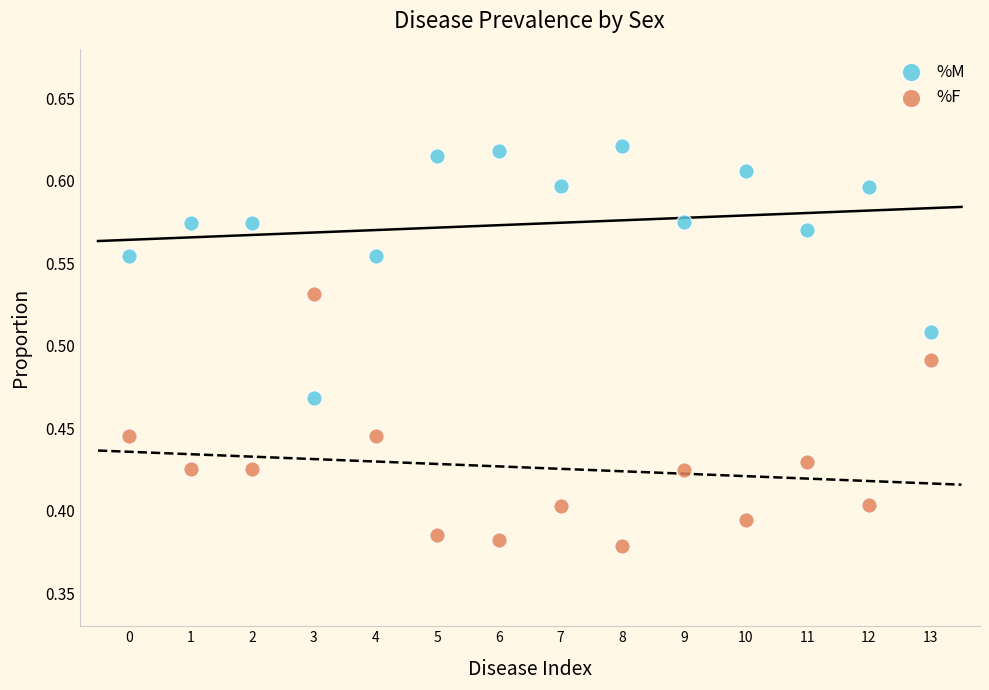

Which series reaches the maximum Y coordinate?

%M